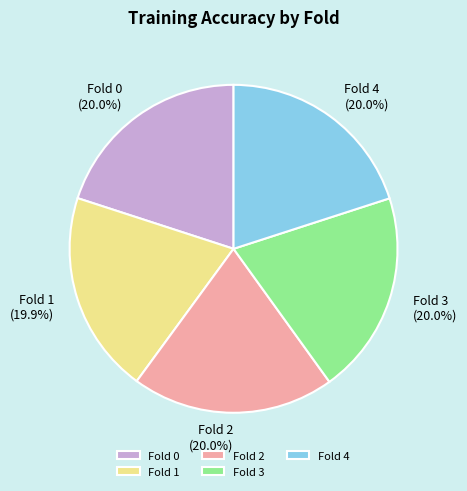

Is there a majority slice in this chart?

No